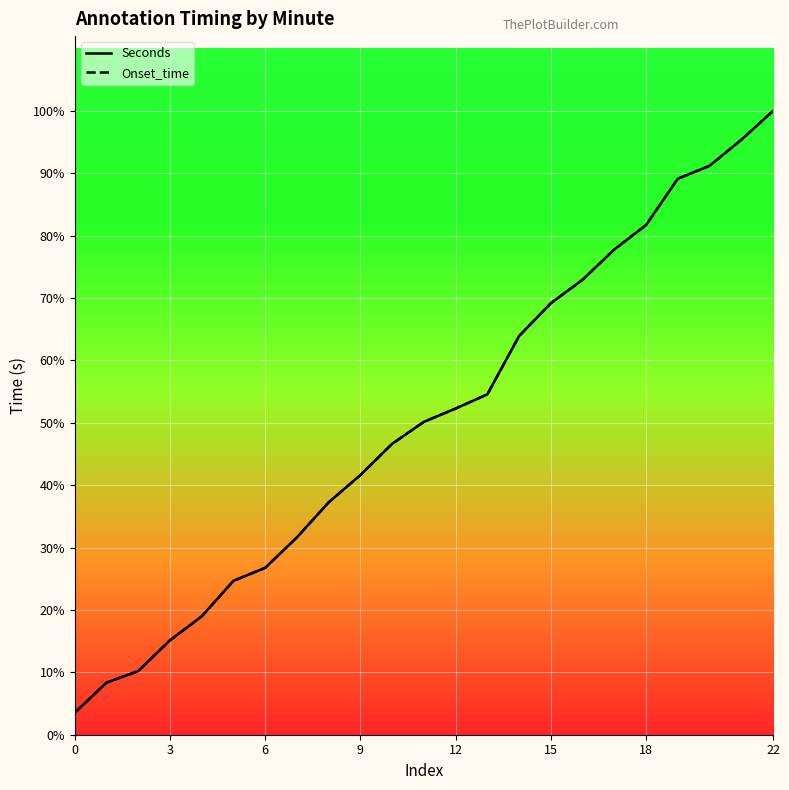

Where is Onset_time nearest to the value 42?

12